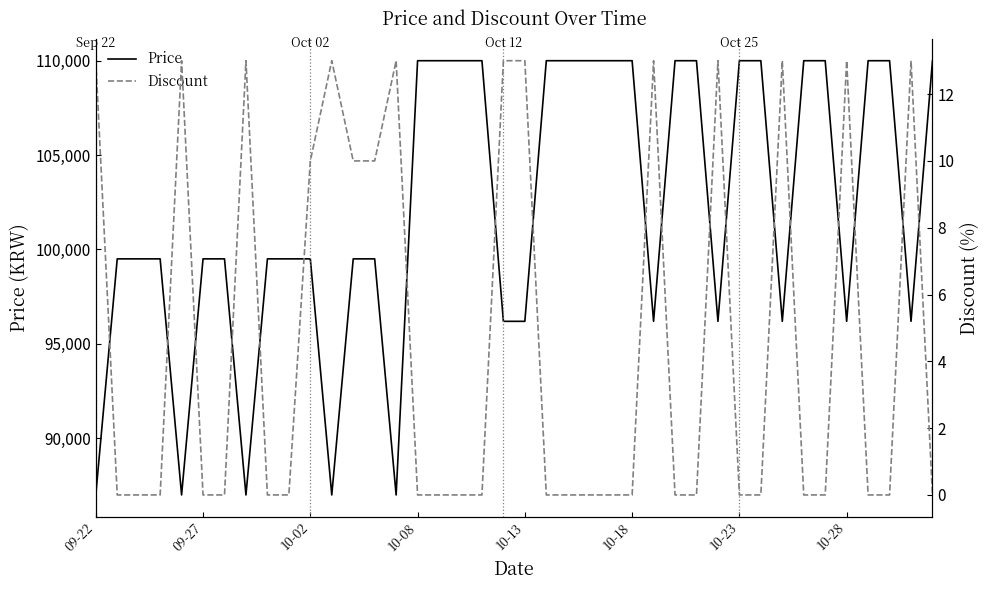

Is this an area chart (filled region under the line)?

No